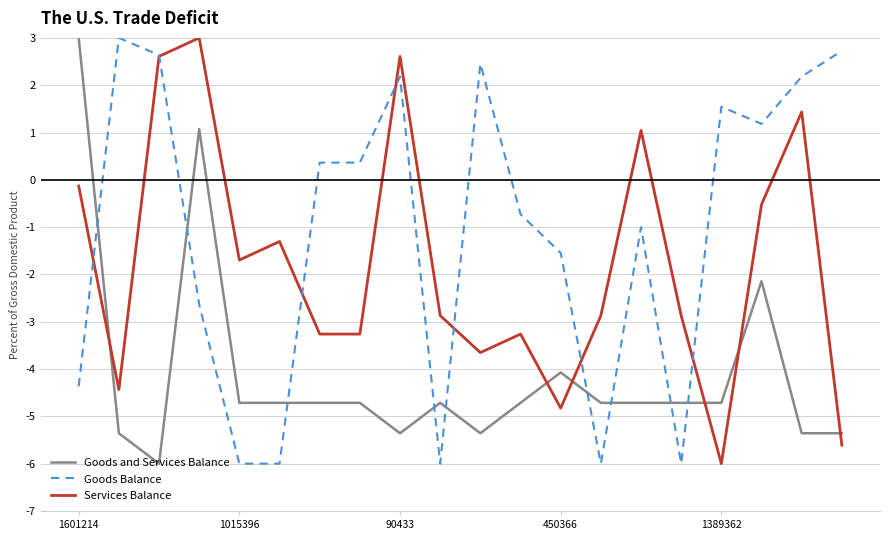

List the series in order of their overall mean, lowest first.

Goods and Services Balance, Services Balance, Goods Balance